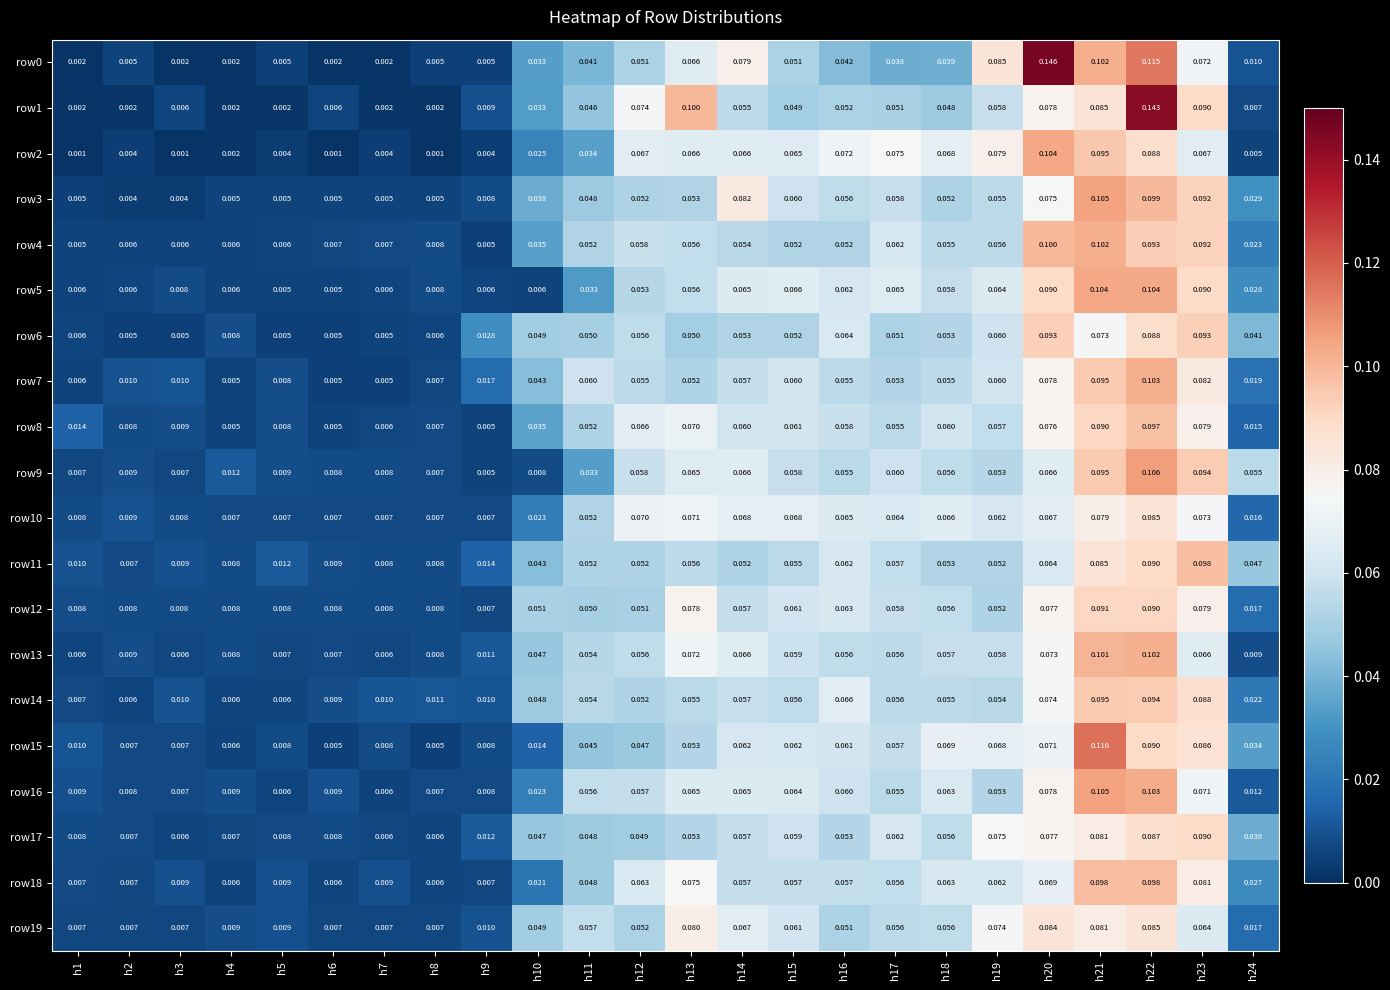

At which category is the sum across all series the highest?

h22